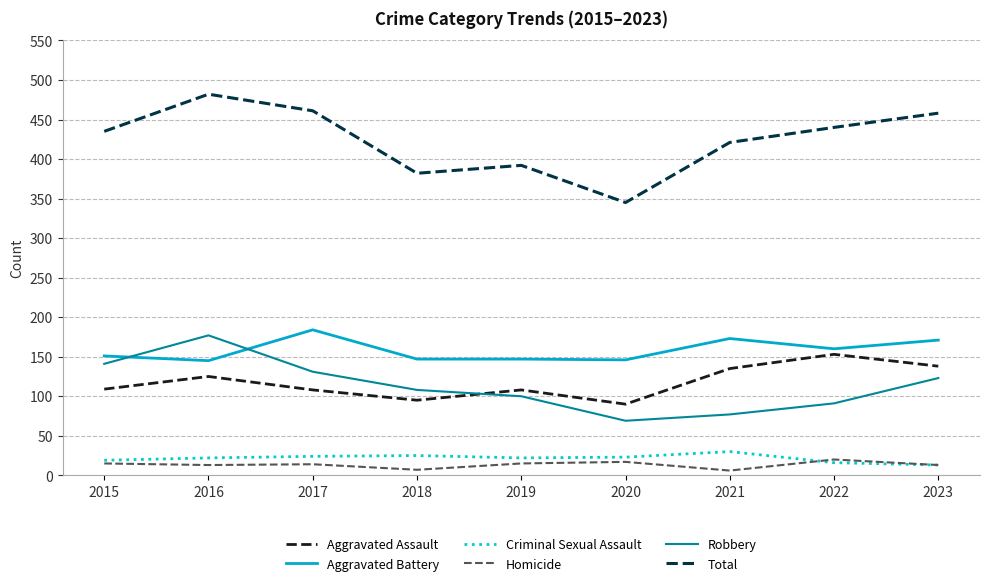

Is the value of Aggravated Assault at 2023 greater than the value of Criminal Sexual Assault at 2017?

Yes